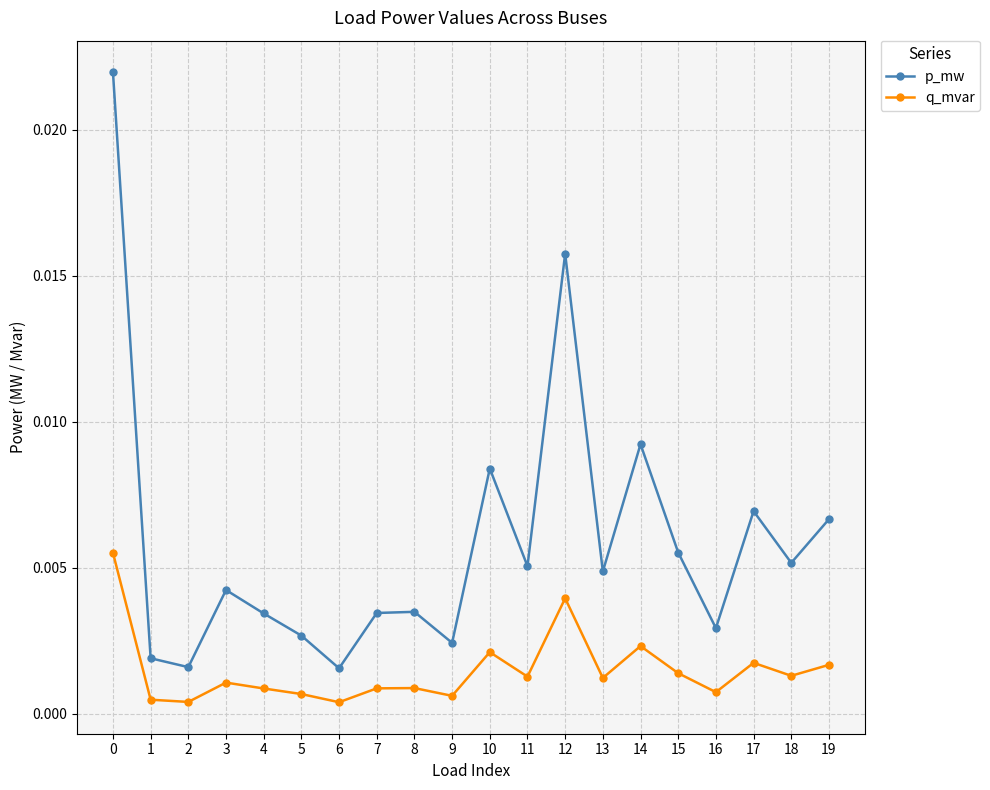

List the series in order of their peak value, highest first.

p_mw, q_mvar